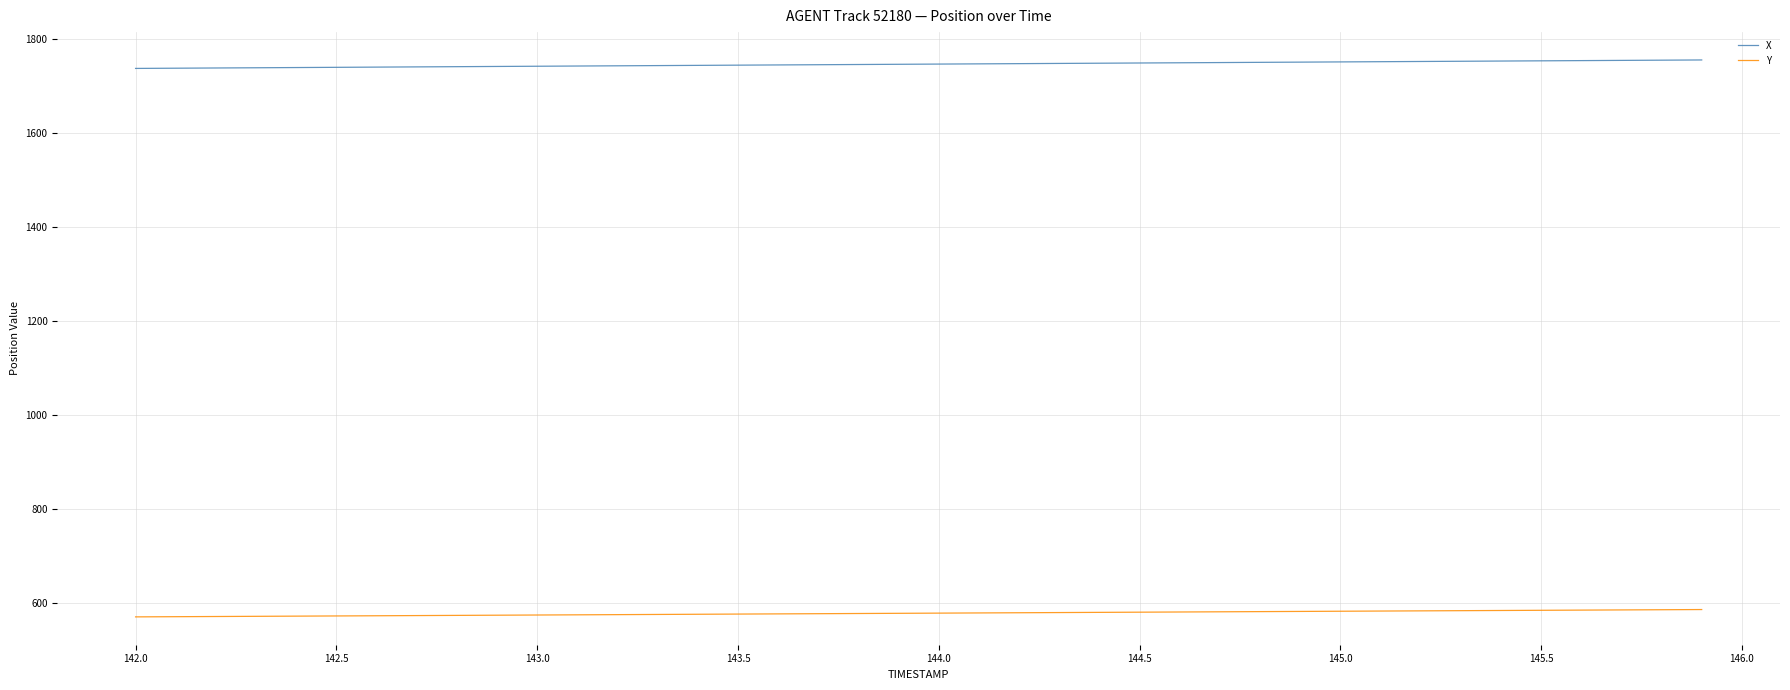

List the series in order of their overall mean, lowest first.

Y, X